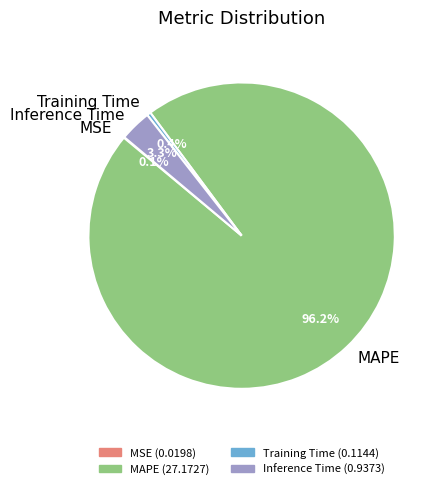

What is the largest slice in the pie chart?

MAPE